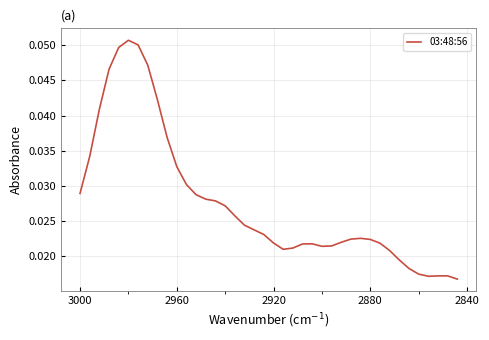

The chart shows a value of 0.0 at 25. True or false?

False